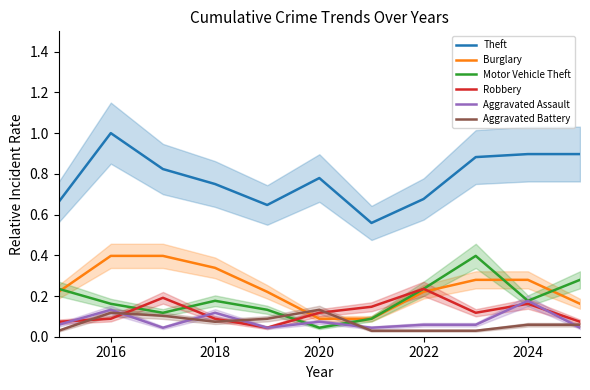

True or false: Robbery and Theft intersect in this chart.

False